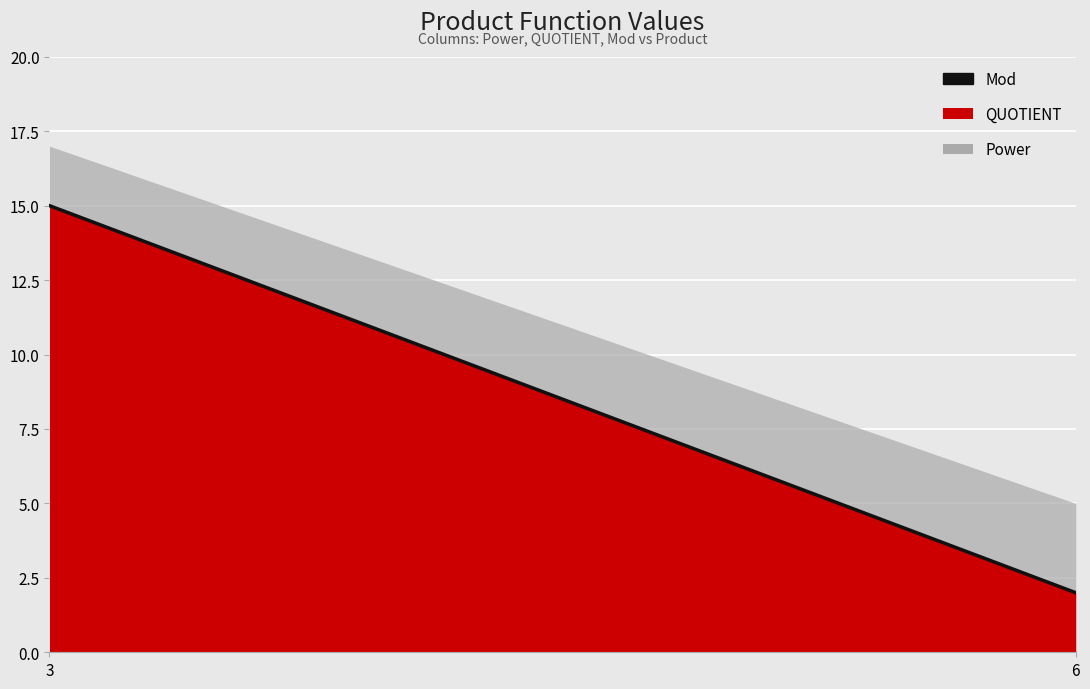

Reading right to left, what are all the values shown in this chart?

2	15